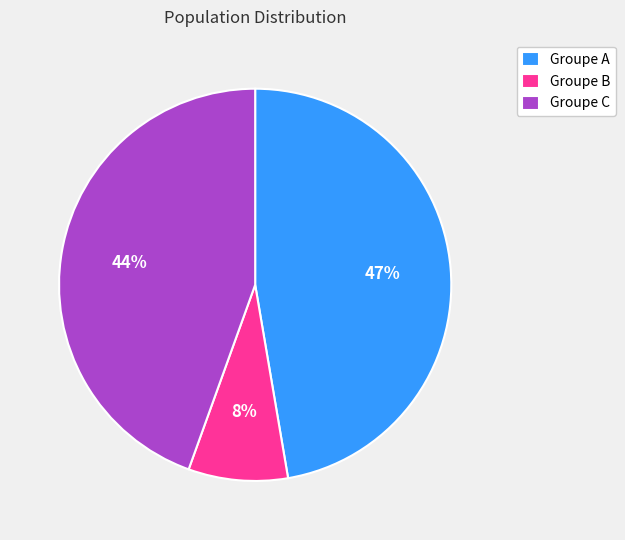

Rank the categories by value from lowest to highest.

Groupe B, Groupe C, Groupe A